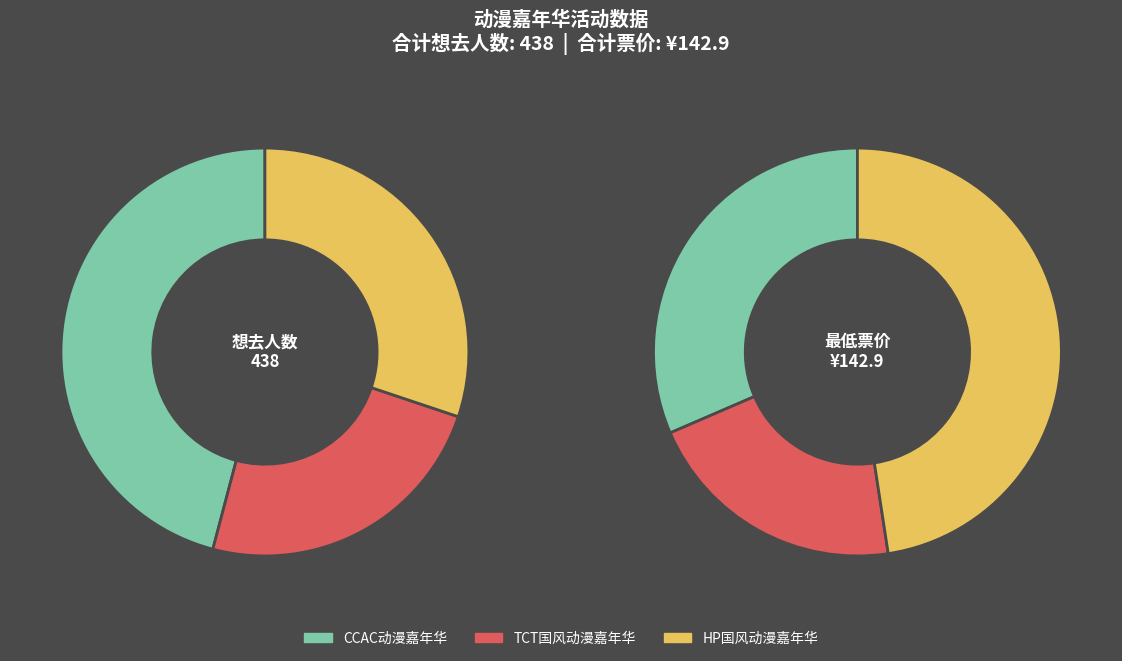

Is the sum of 丽水·首届TCT国风动漫游戏嘉年华 and 丽水·CCAC动漫游戏嘉年华 greater than half?

Yes